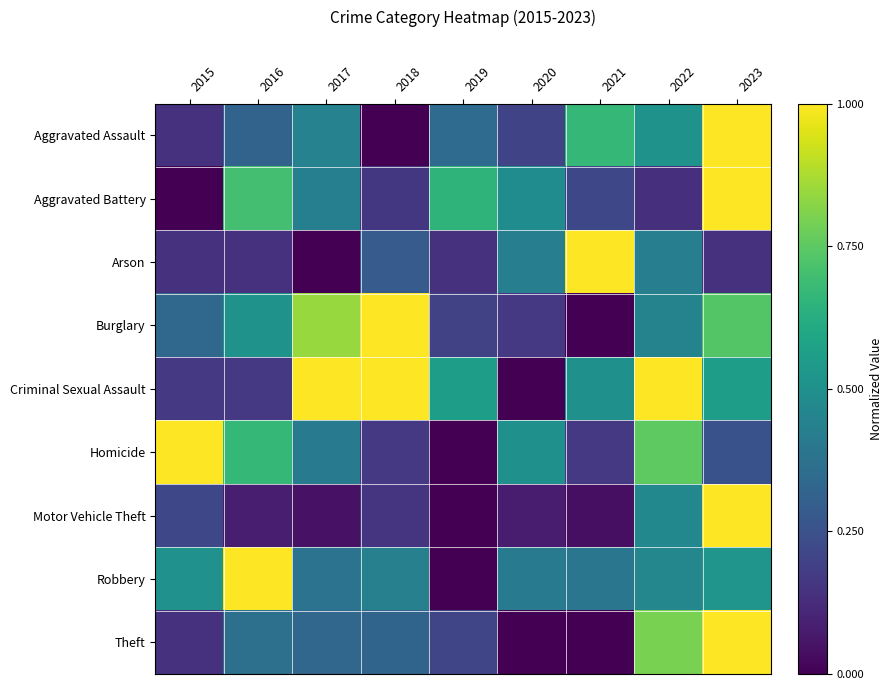

Between 2017 and 2022, which series saw the biggest shift?

Theft